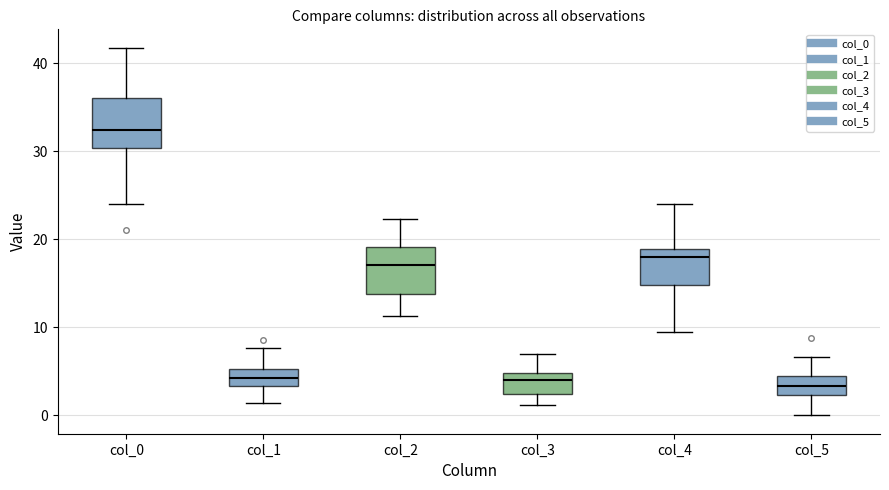

Reading left to right, read every box against the y-axis: the position of its median line, the range the box covers, and the ends of its whiskers. The values are not printed on the chart, so give them approximately, as read against the axis.

col_0: median 32, box 30 to 36, whiskers 24 to 42
col_1: median 4, box 3 to 5, whiskers 1 to 8
col_2: median 17, box 14 to 19, whiskers 11 to 22
col_3: median 4, box 2 to 5, whiskers 1 to 7
col_4: median 18, box 15 to 19, whiskers 10 to 24
col_5: median 3, box 2 to 4, whiskers 0 to 7